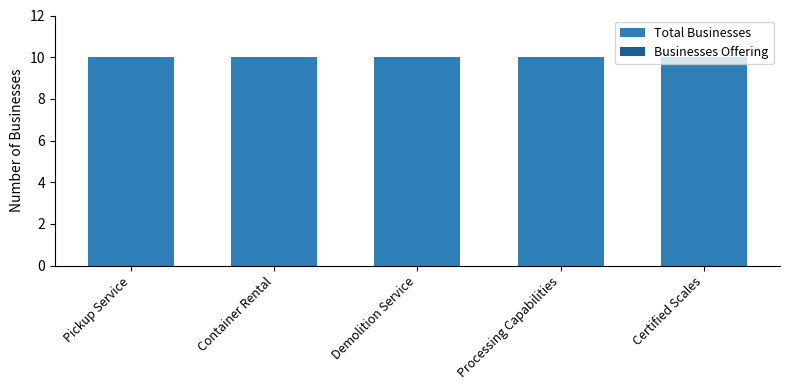

At how many categories does at least one series exceed 3?

5